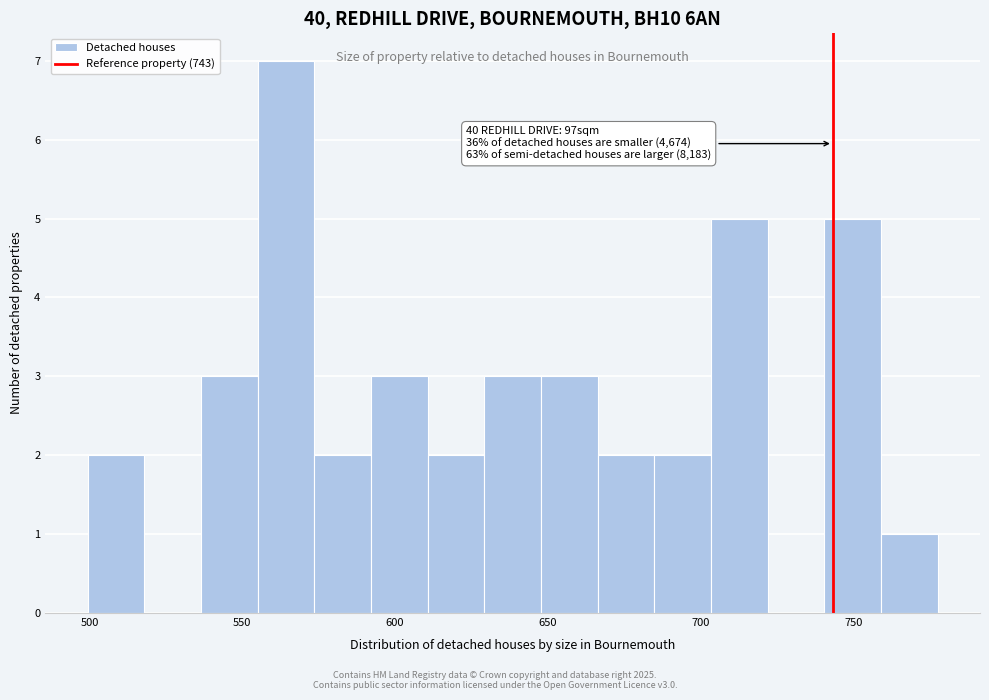

Around what value on the x-axis is the tallest bar? Give the approximate position of its centre, as read against the axis.

565